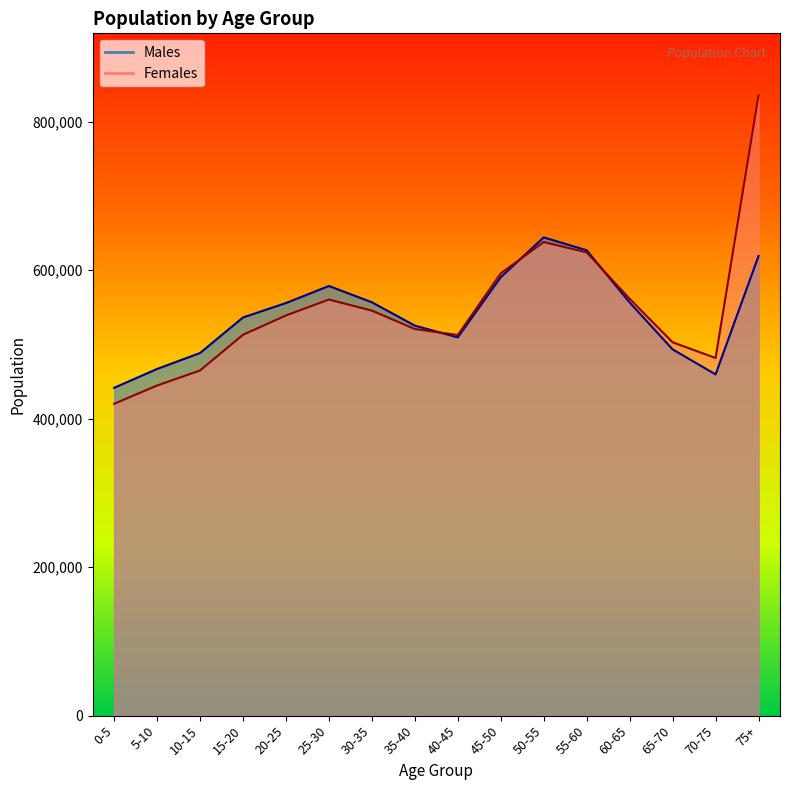

In Males, how many points are lower than both neighbors (excluding endpoints)?

2